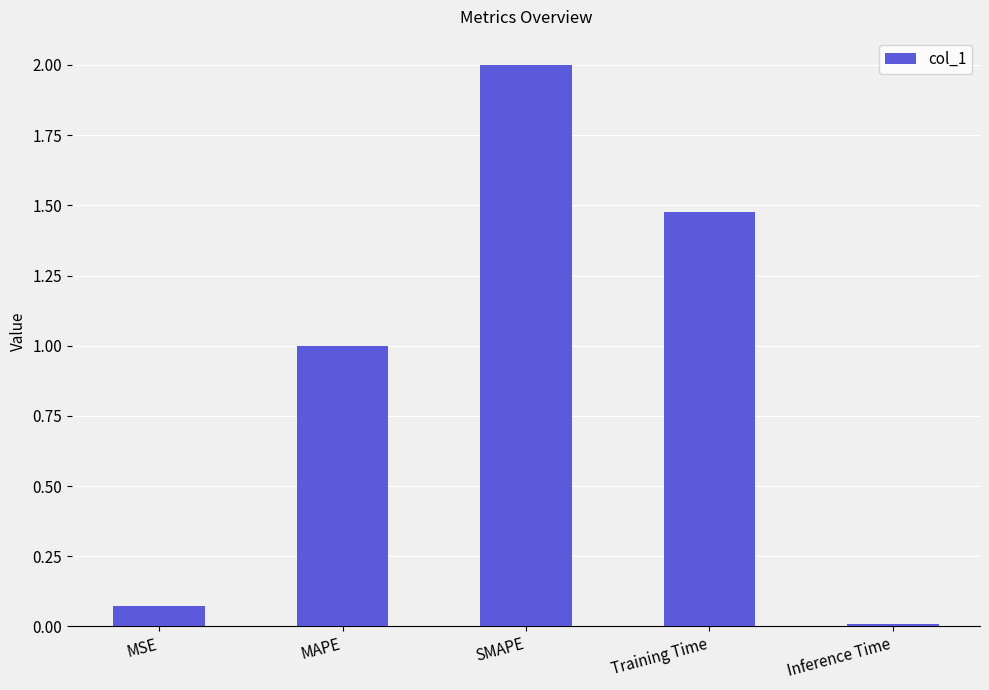

What is the greatest value displayed?

2.0